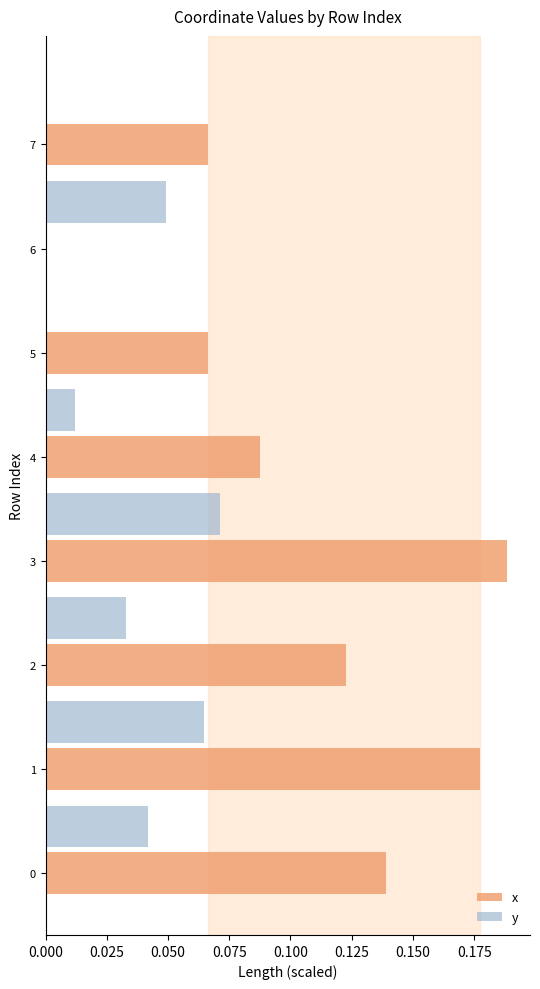

What are all the series names shown in the legend?

x, y